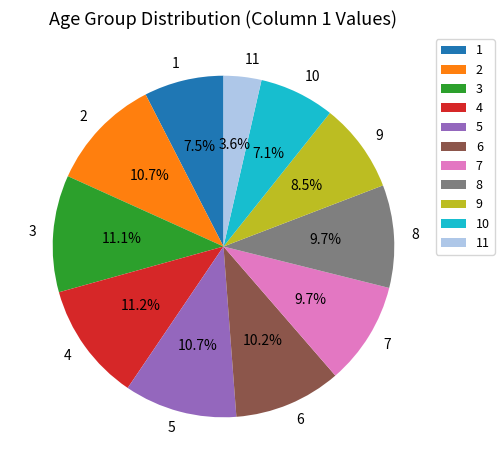

What percentage do 6 and 1 together represent?

17.7%